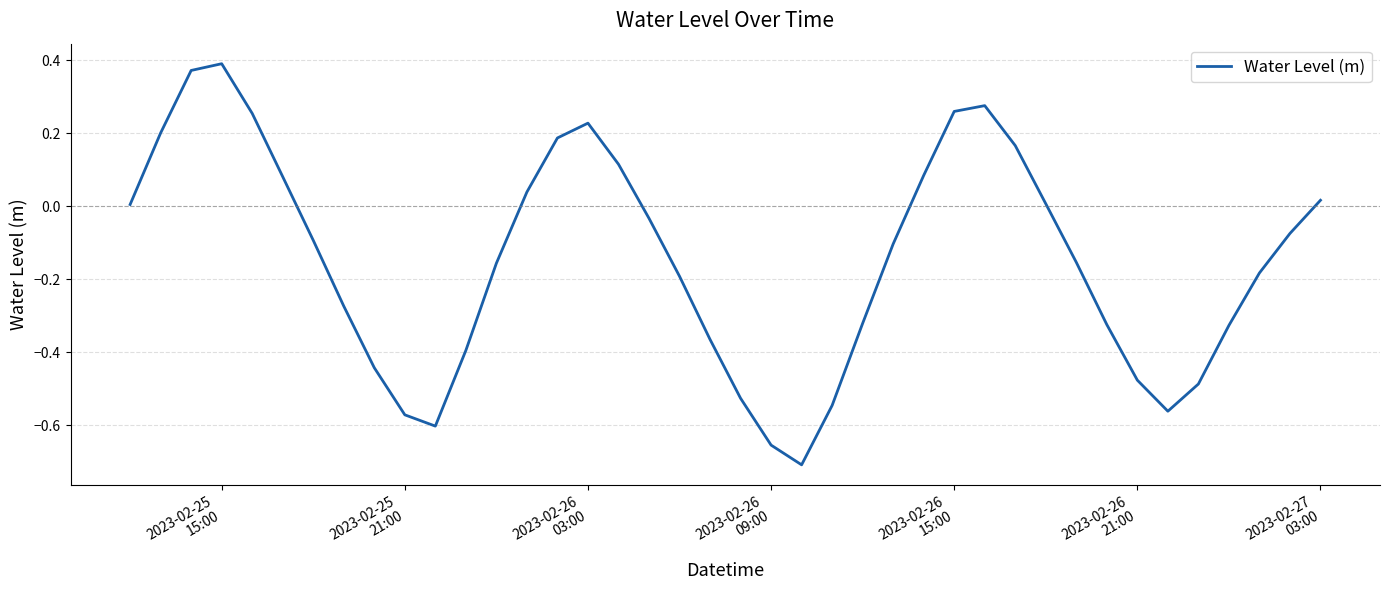

What is the difference between the second highest and second lowest values?

1.0